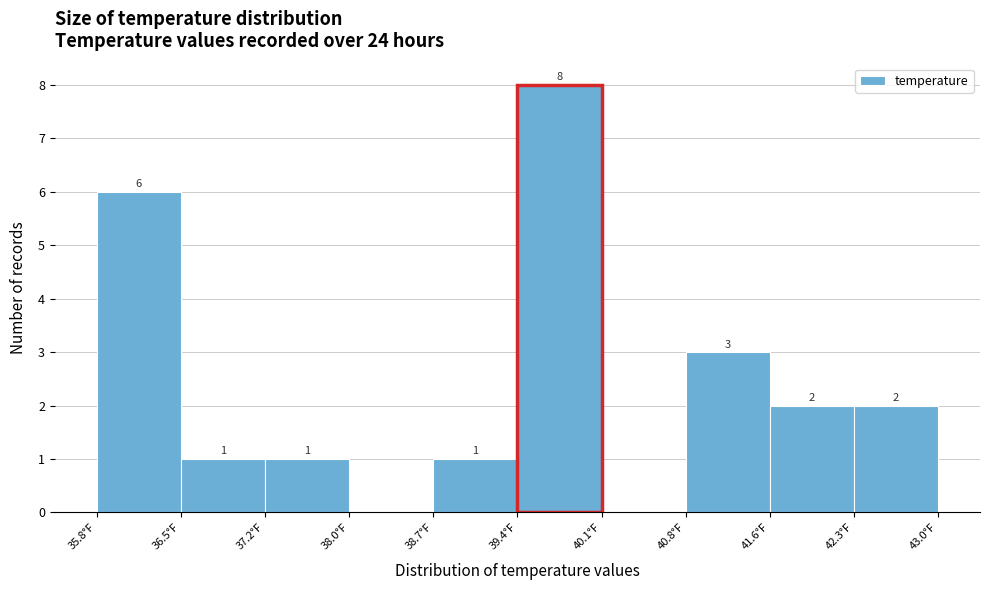

Which range on the x-axis has the tallest bar?

39.40 to 40.12